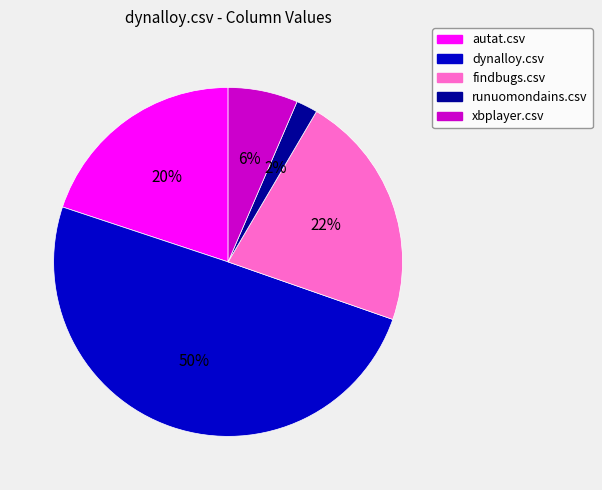

To the nearest percent, what is the combined percentage of runuomondains.csv and dynalloy.csv?

52%